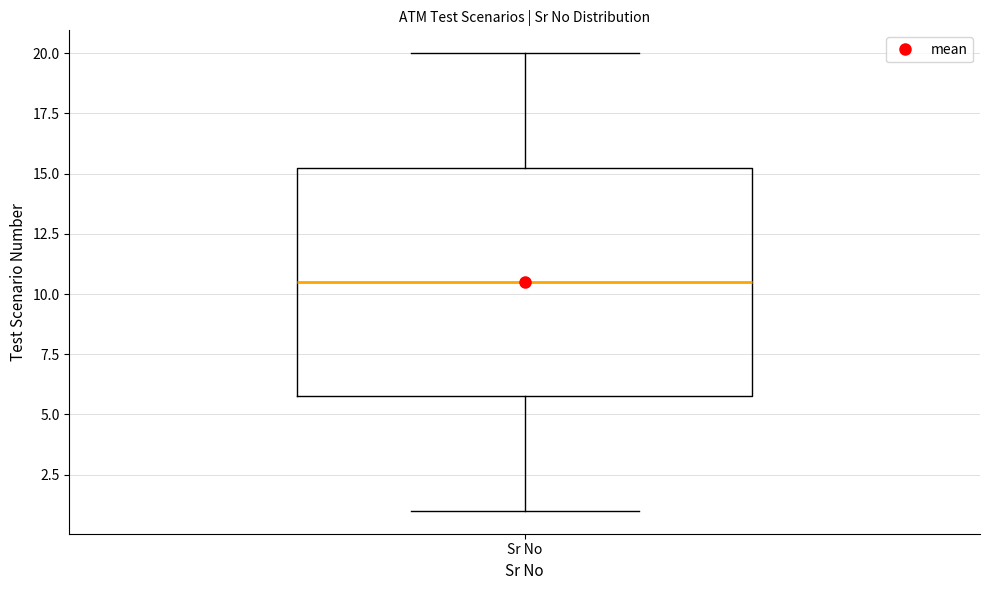

Transcribe this box plot: give where the median line is, the range the box spans, and where the two whiskers end, as read against the y-axis. The values are not printed on the chart, so give them approximately, as read against the axis.

median 10.5, box 6.0 to 15.5, whiskers 1.0 to 20.0